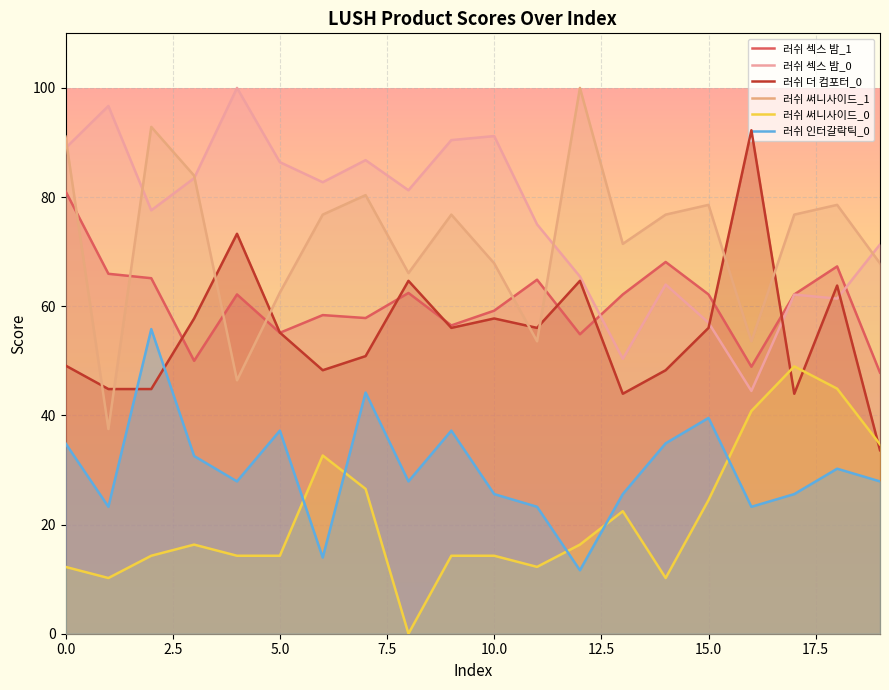

How many lines are shown in the chart?

6